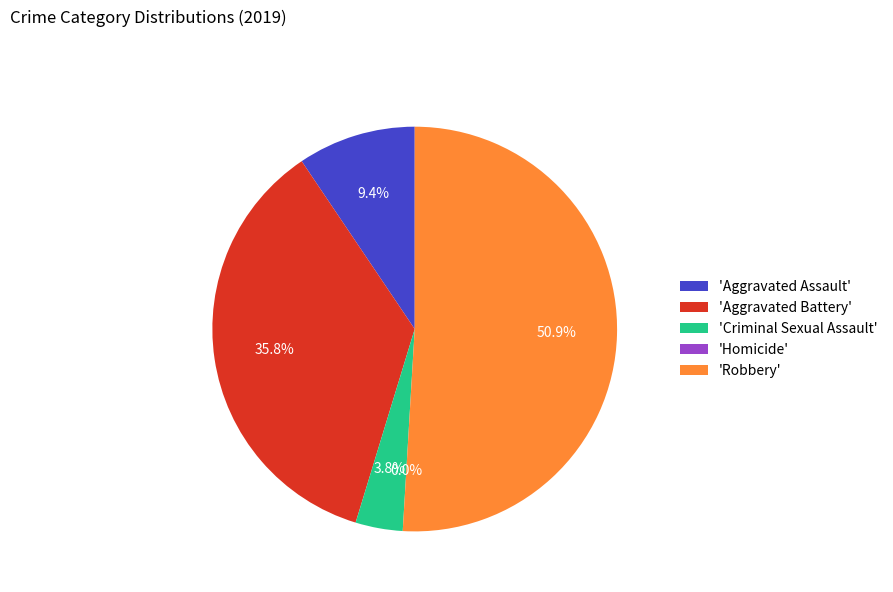

How many slices are in this pie chart?

5